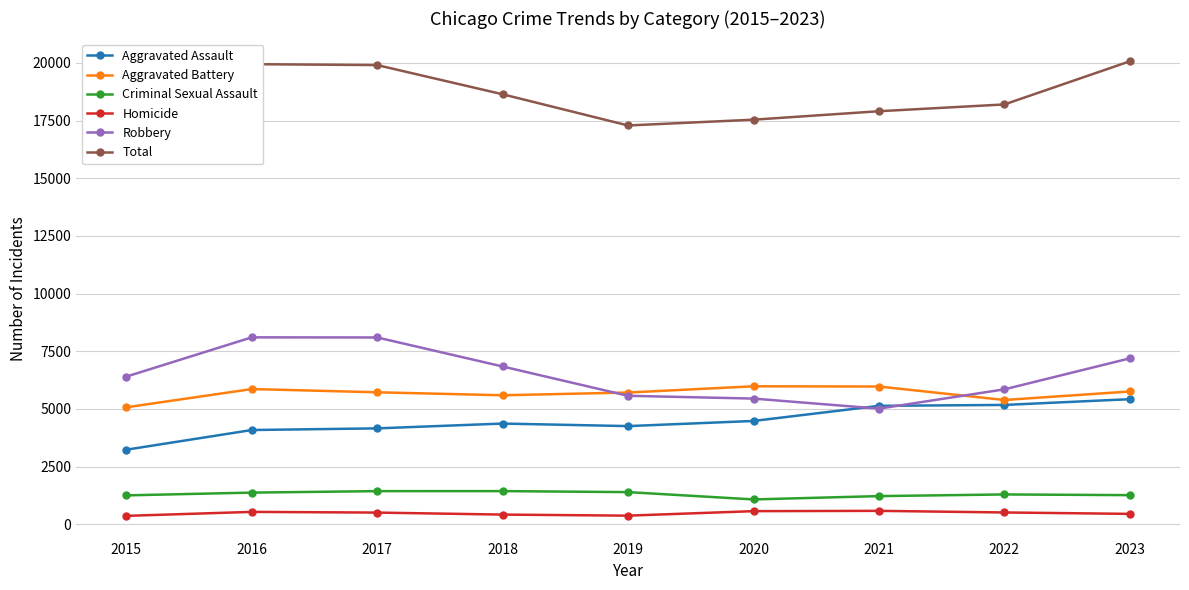

What is the minimum value for Aggravated Assault?

3229